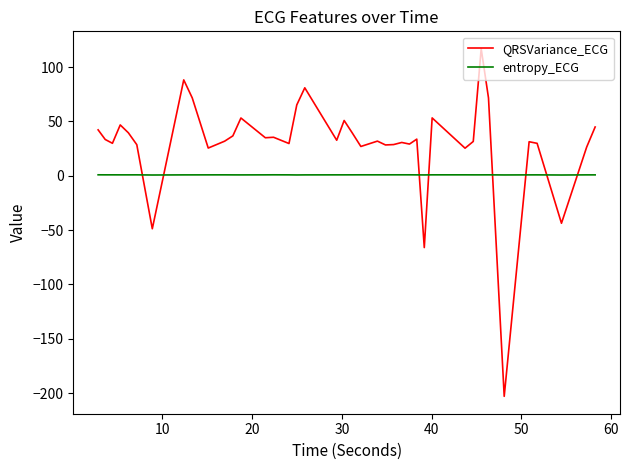

Count the number of data series in this chart.

2